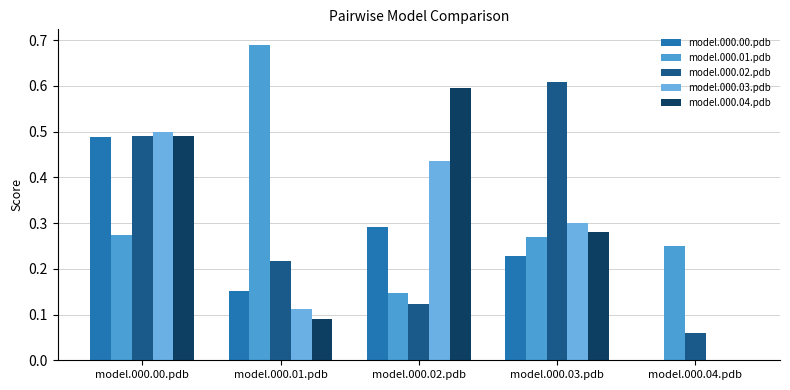

What is the average value of the model.000.00.pdb series?

0.2